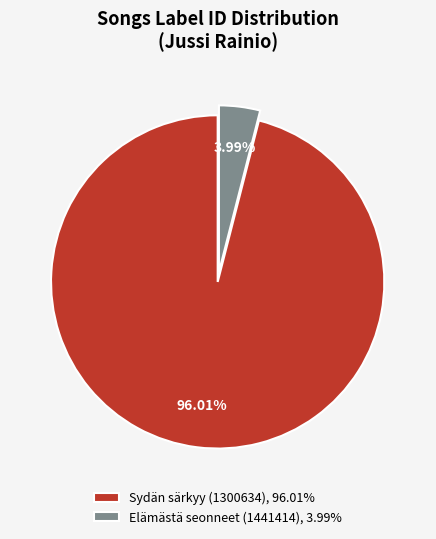

What percentage is the Sydän särkyy (1300634) slice, to the nearest percent?

96%